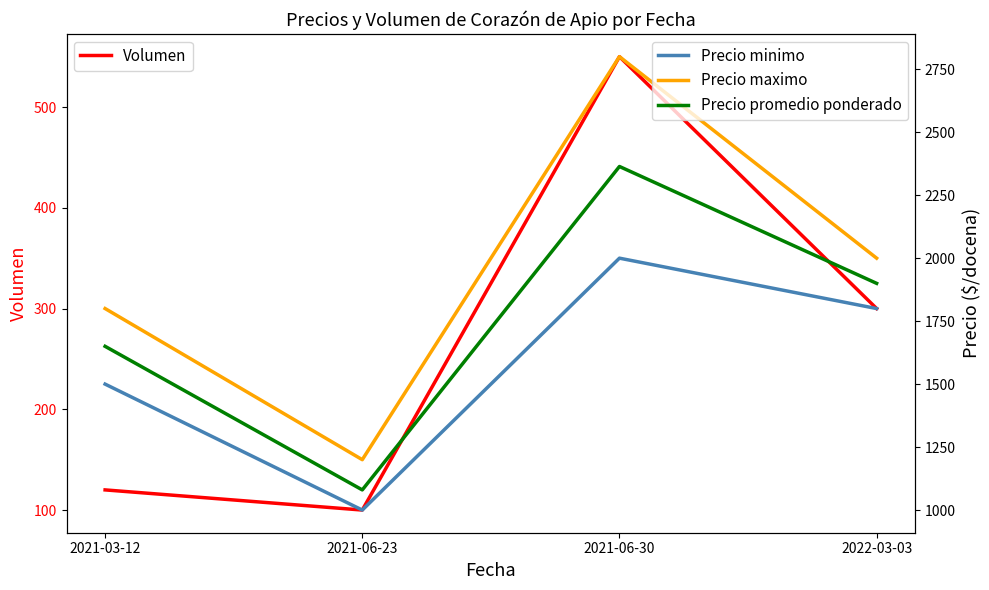

Where is Precio maximo nearest to the value 2000?

2022-03-03